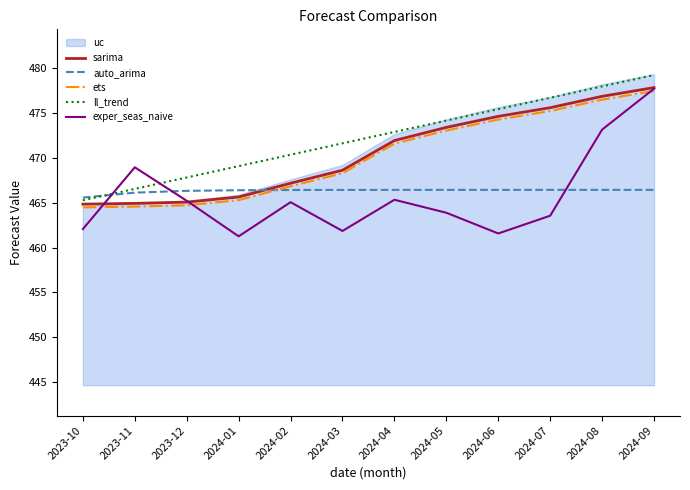

What is the value of the ets point at the 2nd from the left?

464.6